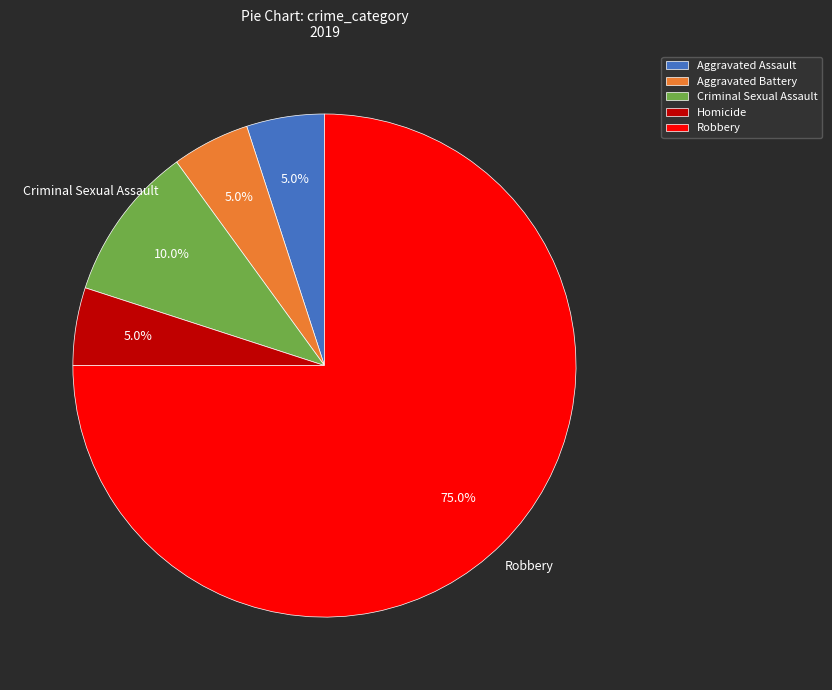

What portion of the pie excludes Aggravated Assault?

95.0%